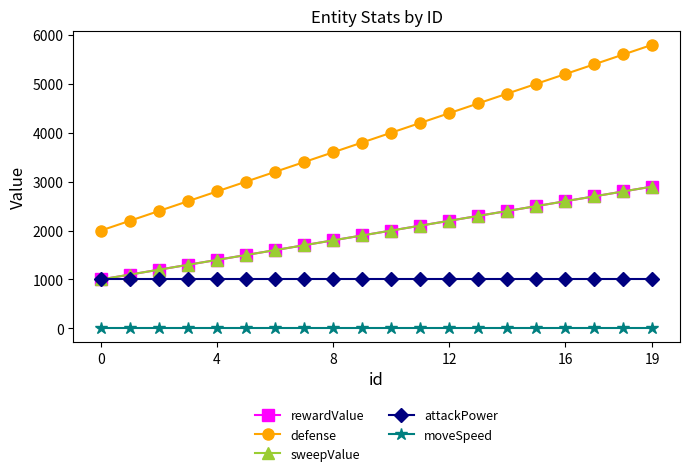

True or false: sweepValue and moveSpeed cross at least once.

False